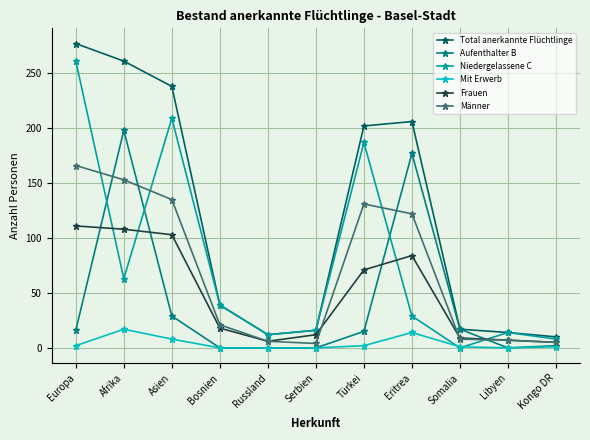

Which series changed the most between Asien and Eritrea?

Niedergelassene C